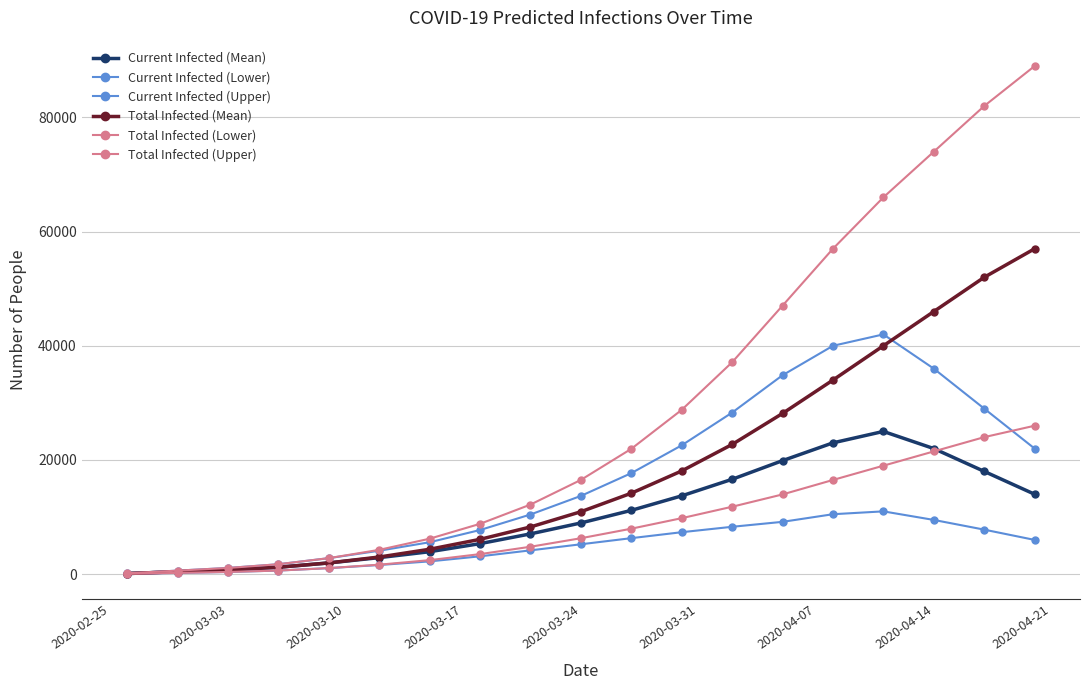

Is this an area chart (filled region under the line)?

No